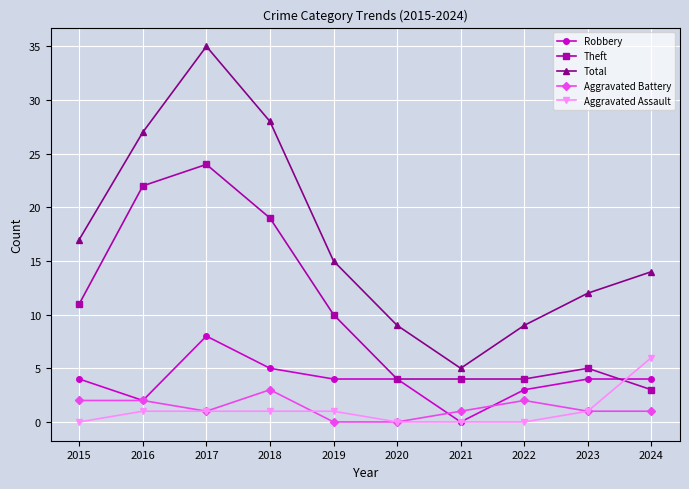

What is the total value across all series at 2016?

54